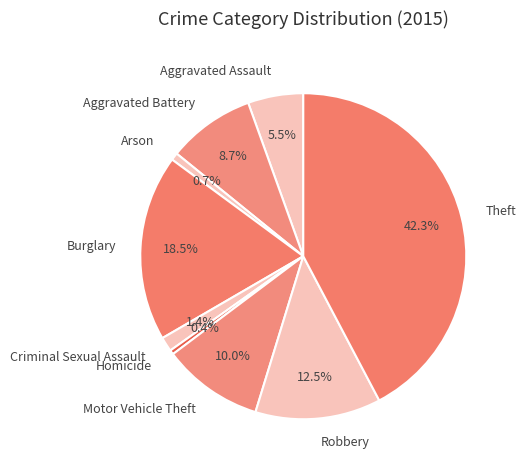

How many segments does this pie chart have?

9